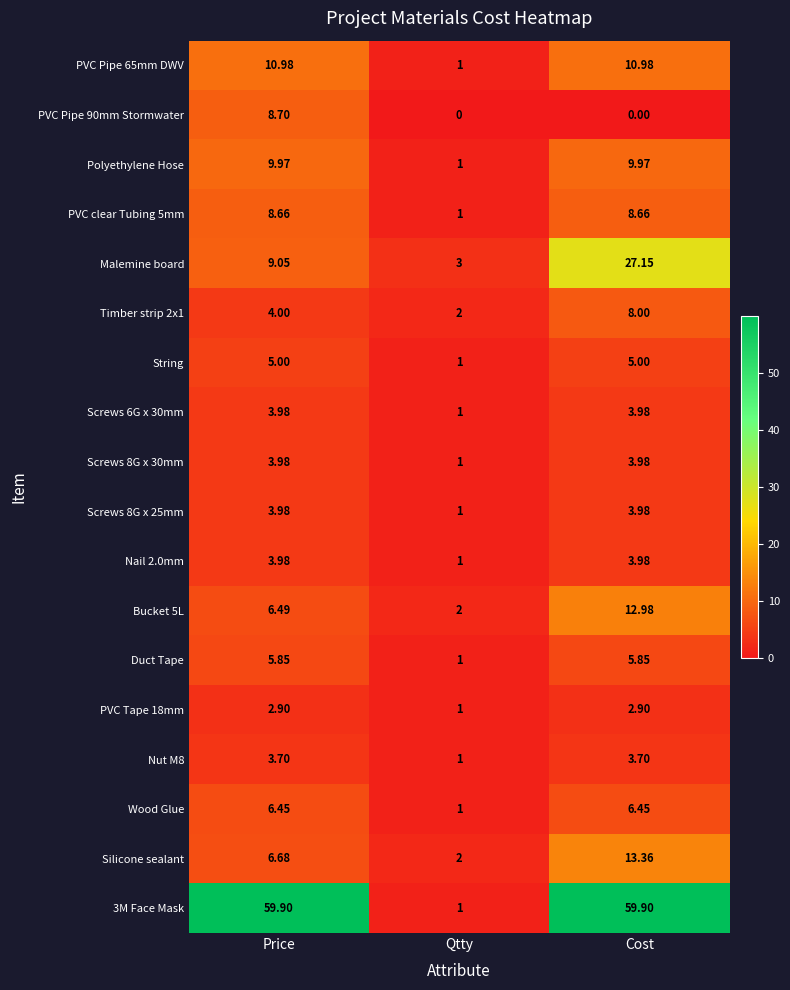

Where does the 3M Face Mask series first go above 59?

Price